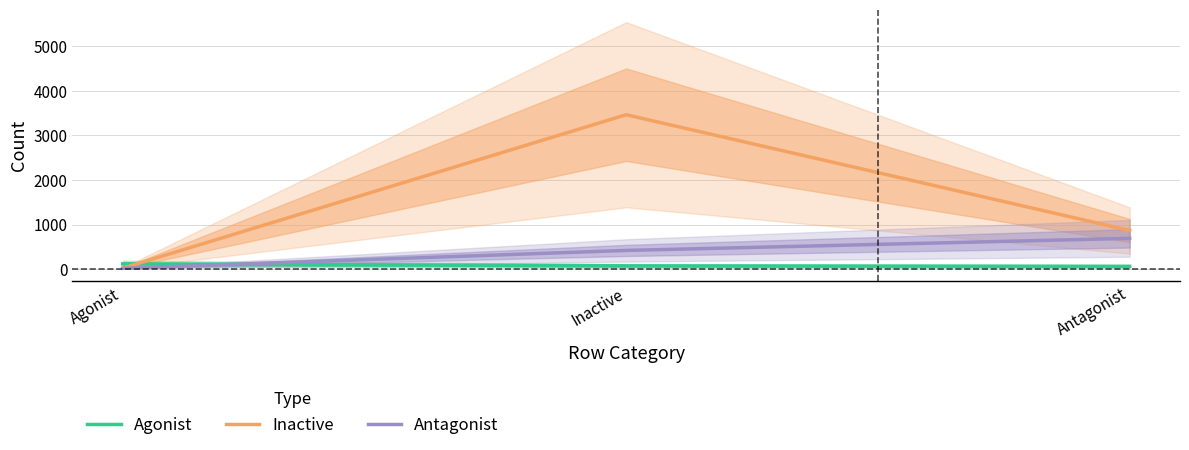

Which series has the largest range (max minus min)?

Inactive